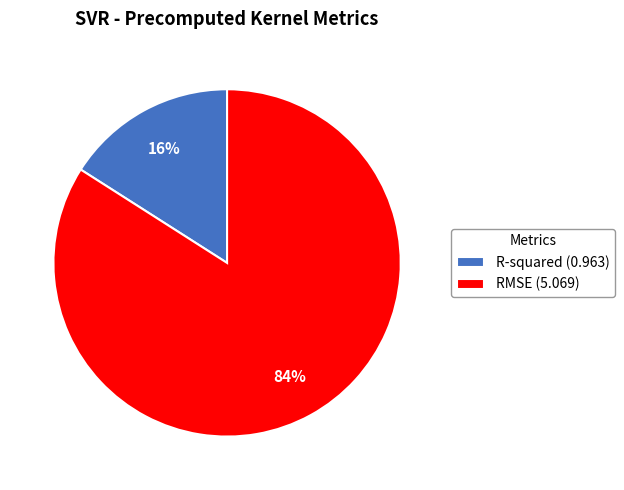

Is it true that R-squared is 10% of the pie?

False